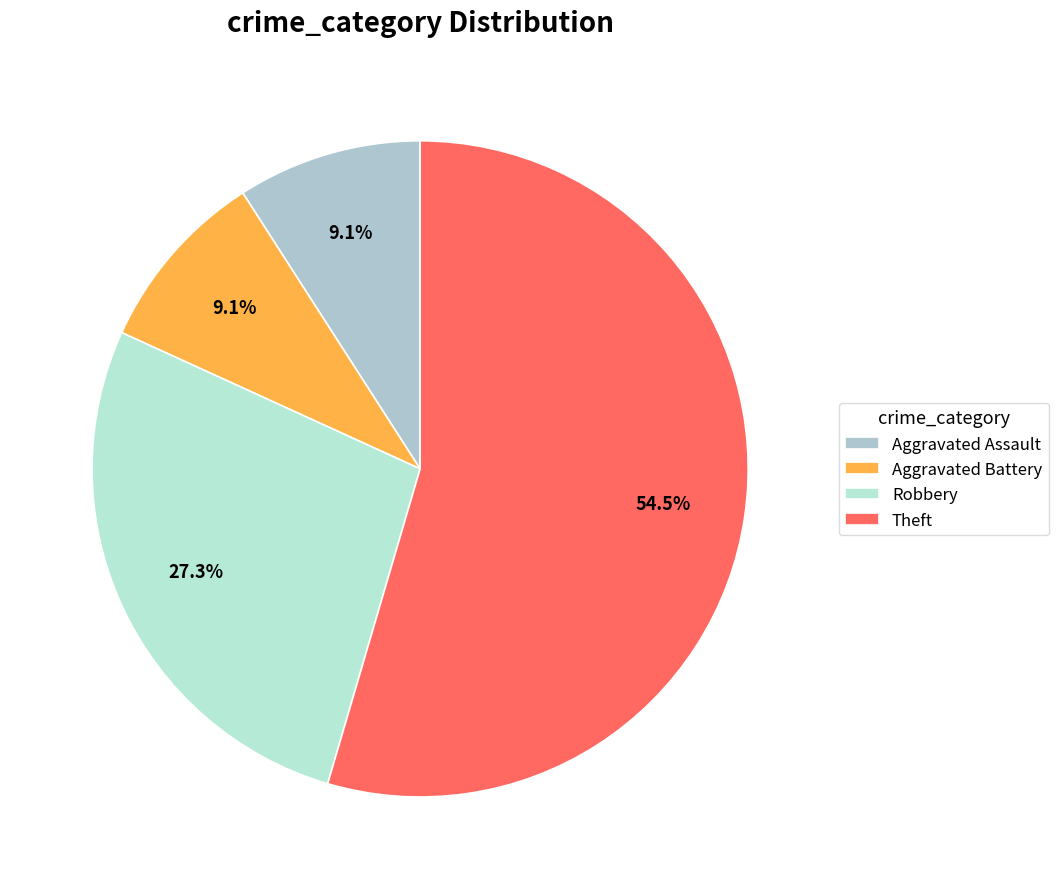

True or false: Robbery accounts for 27% of the total.

True